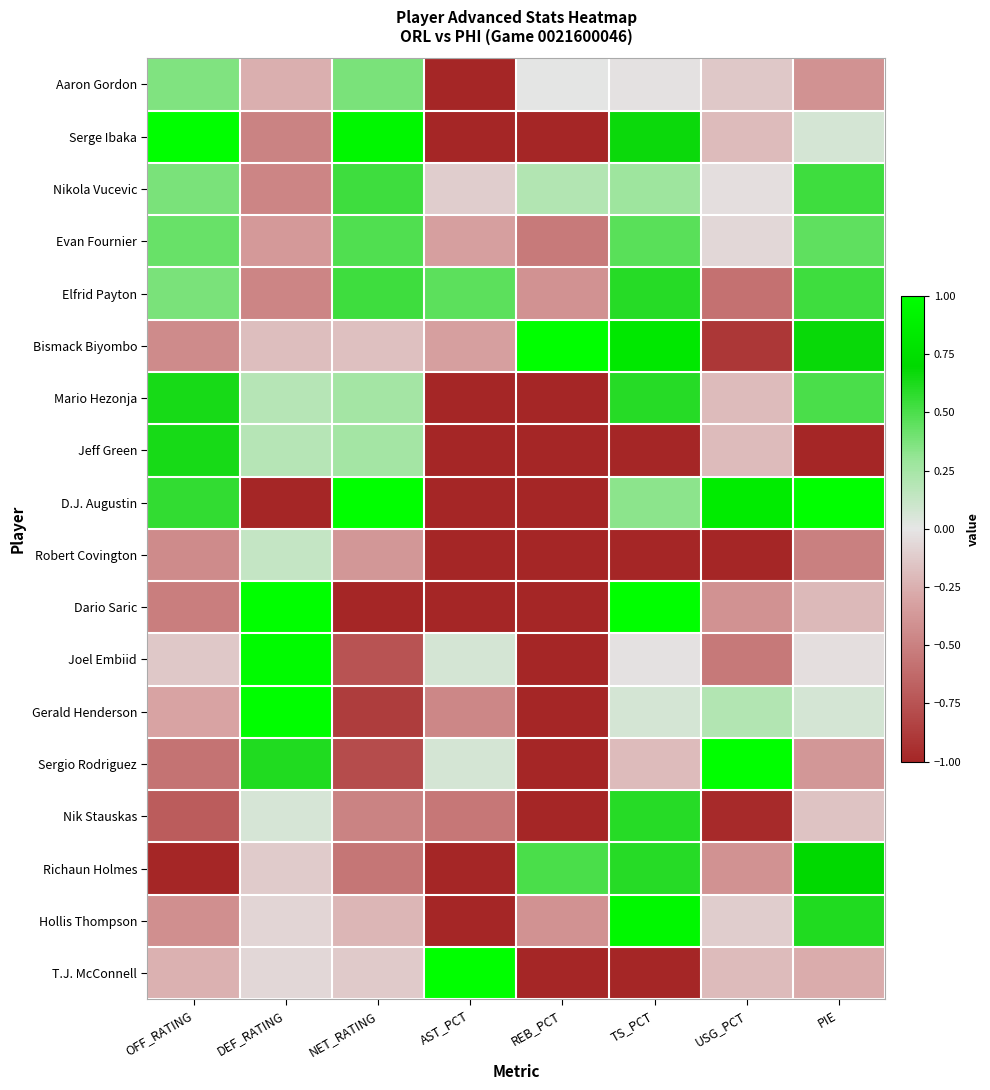

Reading right to left, list all the values displayed in this chart.

Aaron Gordon: PIE=-0.4	USG_PCT=-0.1	TS_PCT=-0.0	REB_PCT=0.0	AST_PCT=-1.0	NET_RATING=0.4	DEF_RATING=-0.3	OFF_RATING=0.4
Serge Ibaka: PIE=0.1	USG_PCT=-0.2	TS_PCT=0.7	REB_PCT=-1.0	AST_PCT=-1.0	NET_RATING=0.9	DEF_RATING=-0.5	OFF_RATING=1.0
Nikola Vucevic: PIE=0.5	USG_PCT=-0.0	TS_PCT=0.3	REB_PCT=0.2	AST_PCT=-0.1	NET_RATING=0.5	DEF_RATING=-0.5	OFF_RATING=0.4
Evan Fournier: PIE=0.4	USG_PCT=-0.1	TS_PCT=0.5	REB_PCT=-0.5	AST_PCT=-0.3	NET_RATING=0.5	DEF_RATING=-0.4	OFF_RATING=0.4
Elfrid Payton: PIE=0.5	USG_PCT=-0.6	TS_PCT=0.6	REB_PCT=-0.4	AST_PCT=0.5	NET_RATING=0.5	DEF_RATING=-0.5	OFF_RATING=0.4
Bismack Biyombo: PIE=0.7	USG_PCT=-0.9	TS_PCT=0.8	REB_PCT=1.0	AST_PCT=-0.3	NET_RATING=-0.2	DEF_RATING=-0.2	OFF_RATING=-0.4
Mario Hezonja: PIE=0.5	USG_PCT=-0.2	TS_PCT=0.6	REB_PCT=-1.0	AST_PCT=-1.0	NET_RATING=0.3	DEF_RATING=0.2	OFF_RATING=0.6
Jeff Green: PIE=-1.0	USG_PCT=-0.2	TS_PCT=-1.0	REB_PCT=-1.0	AST_PCT=-1.0	NET_RATING=0.3	DEF_RATING=0.2	OFF_RATING=0.6
D.J. Augustin: PIE=1.0	USG_PCT=0.8	TS_PCT=0.3	REB_PCT=-1.0	AST_PCT=-1.0	NET_RATING=1.0	DEF_RATING=-1.0	OFF_RATING=0.6
Robert Covington: PIE=-0.5	USG_PCT=-1.0	TS_PCT=-1.0	REB_PCT=-1.0	AST_PCT=-1.0	NET_RATING=-0.4	DEF_RATING=0.1	OFF_RATING=-0.4
Dario Saric: PIE=-0.2	USG_PCT=-0.4	TS_PCT=1.0	REB_PCT=-1.0	AST_PCT=-1.0	NET_RATING=-1.0	DEF_RATING=1.0	OFF_RATING=-0.5
Joel Embiid: PIE=-0.0	USG_PCT=-0.5	TS_PCT=-0.0	REB_PCT=-1.0	AST_PCT=0.1	NET_RATING=-0.7	DEF_RATING=1.0	OFF_RATING=-0.1
Gerald Henderson: PIE=0.1	USG_PCT=0.2	TS_PCT=0.1	REB_PCT=-1.0	AST_PCT=-0.5	NET_RATING=-0.9	DEF_RATING=1.0	OFF_RATING=-0.3
Sergio Rodriguez: PIE=-0.4	USG_PCT=1.0	TS_PCT=-0.2	REB_PCT=-1.0	AST_PCT=0.1	NET_RATING=-0.8	DEF_RATING=0.6	OFF_RATING=-0.6
Nik Stauskas: PIE=-0.2	USG_PCT=-1.0	TS_PCT=0.6	REB_PCT=-1.0	AST_PCT=-0.6	NET_RATING=-0.5	DEF_RATING=0.1	OFF_RATING=-0.7
Richaun Holmes: PIE=0.7	USG_PCT=-0.4	TS_PCT=0.6	REB_PCT=0.5	AST_PCT=-1.0	NET_RATING=-0.6	DEF_RATING=-0.1	OFF_RATING=-1.0
Hollis Thompson: PIE=0.6	USG_PCT=-0.1	TS_PCT=0.9	REB_PCT=-0.4	AST_PCT=-1.0	NET_RATING=-0.2	DEF_RATING=-0.1	OFF_RATING=-0.4
T.J. McConnell: PIE=-0.3	USG_PCT=-0.2	TS_PCT=-1.0	REB_PCT=-1.0	AST_PCT=1.0	NET_RATING=-0.1	DEF_RATING=-0.1	OFF_RATING=-0.2